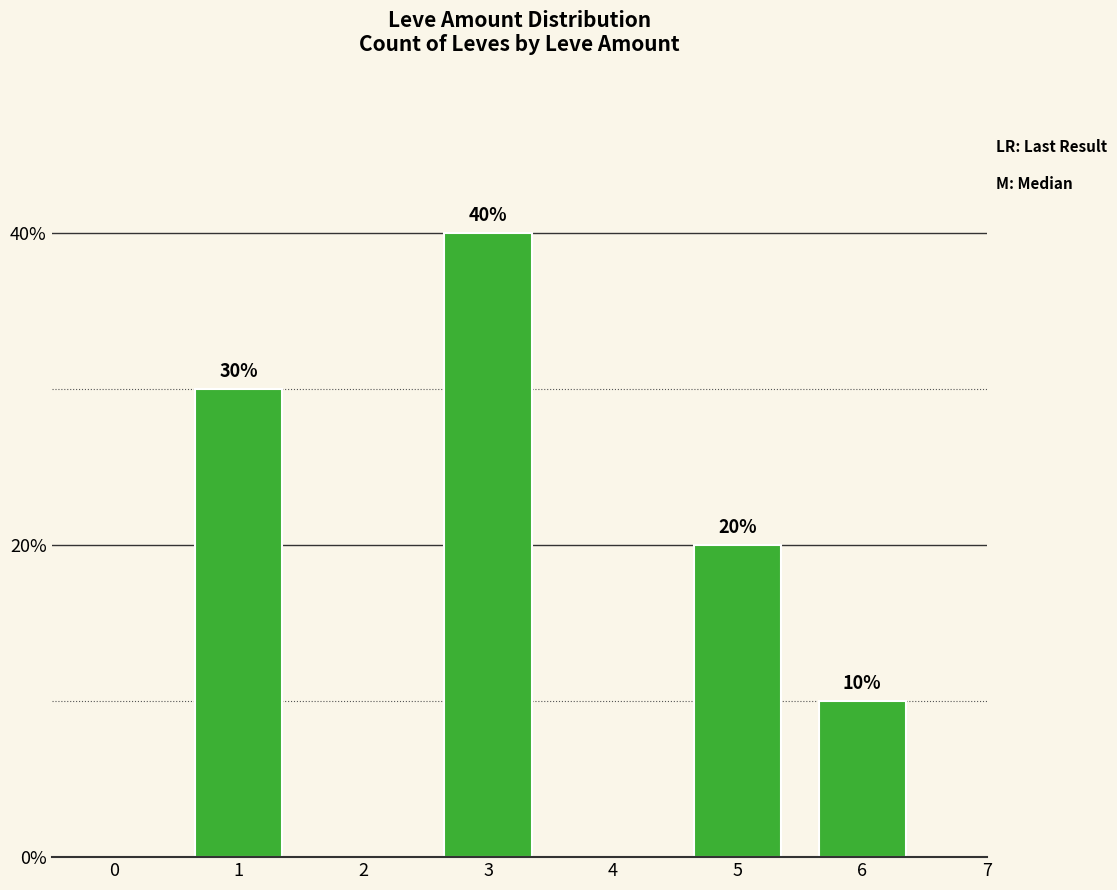

Does the chart contain any negative values?

No